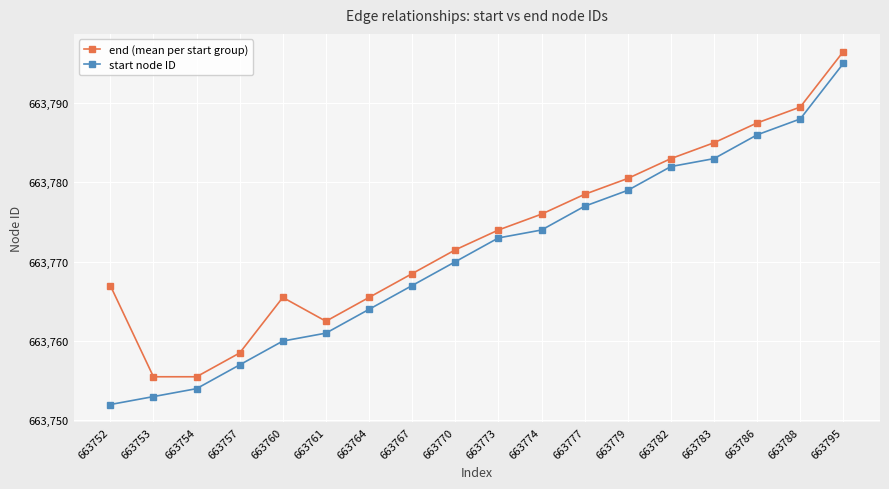

Reading left to right, transcribe all the data shown in this chart.

end (mean per start group): 663767.0	663755.5	663755.5	663758.5	663765.5	663762.5	663765.5	663768.5	663771.5	663774.0	663776.0	663778.5	663780.5	663783.0	663785.0	663787.5	663789.5	663796.5
start node ID: 663752.0	663753.0	663754.0	663757.0	663760.0	663761.0	663764.0	663767.0	663770.0	663773.0	663774.0	663777.0	663779.0	663782.0	663783.0	663786.0	663788.0	663795.0